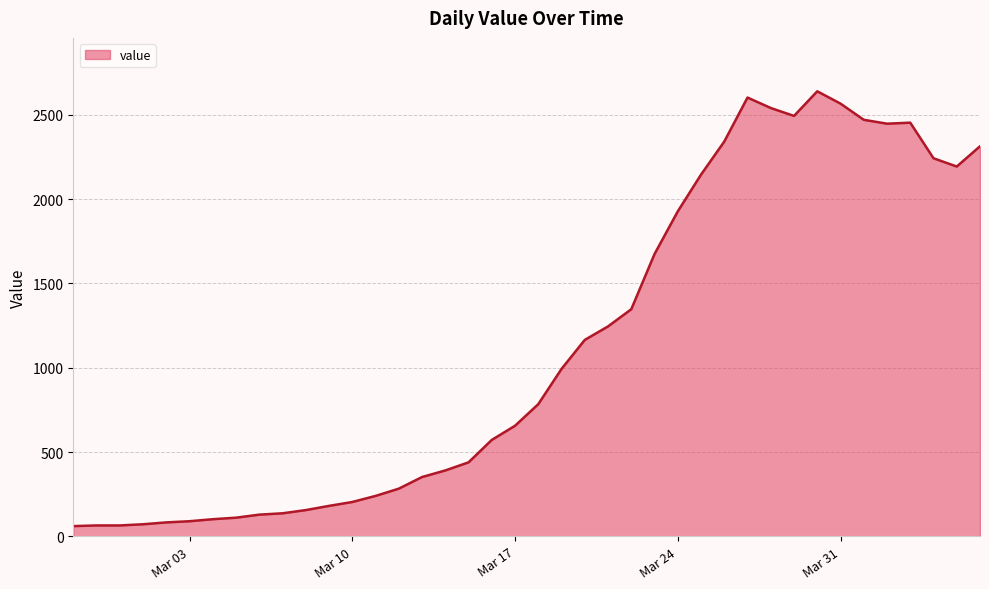

What is the maximum value shown in the chart?

2639